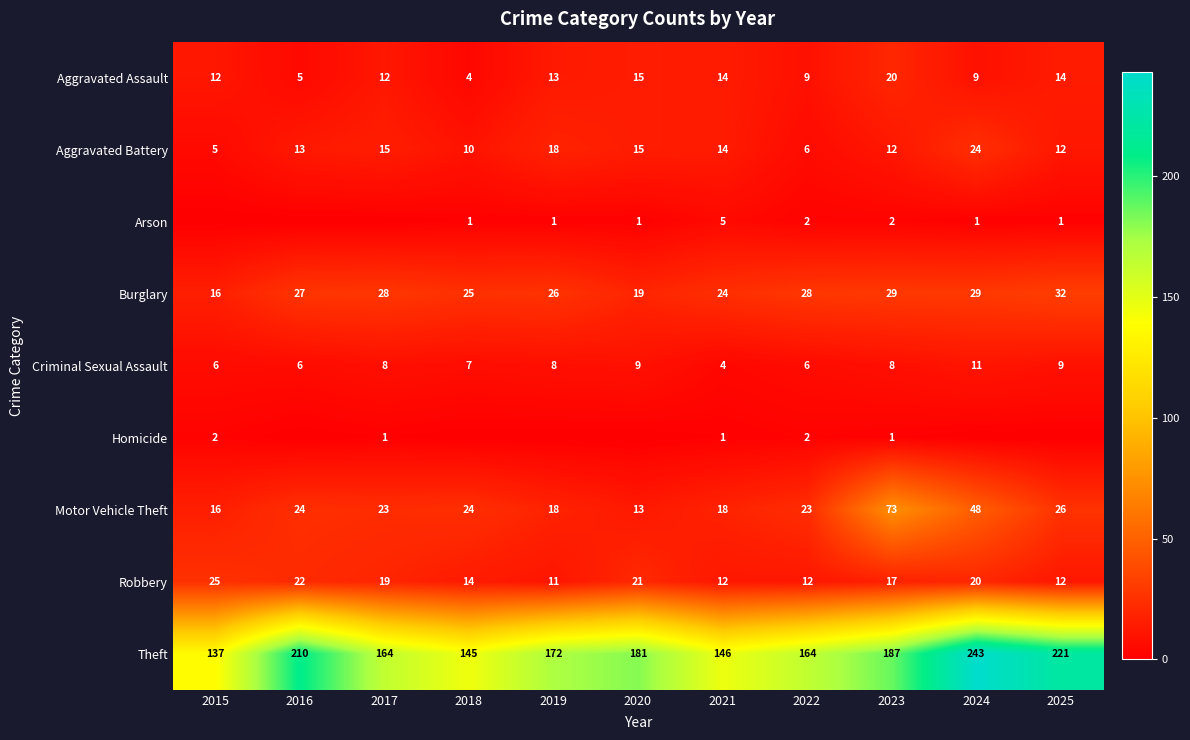

What is the sum of all Motor Vehicle Theft values?

306